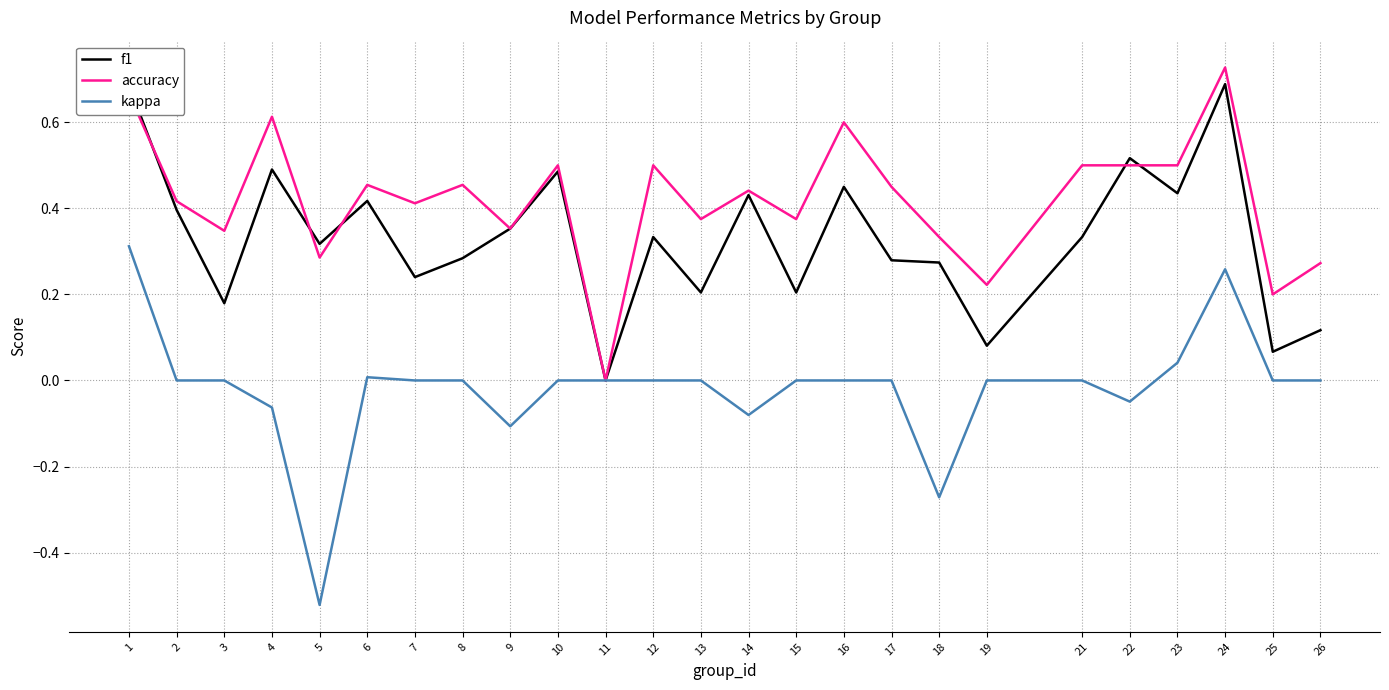

Which series has the widest spread of values?

kappa